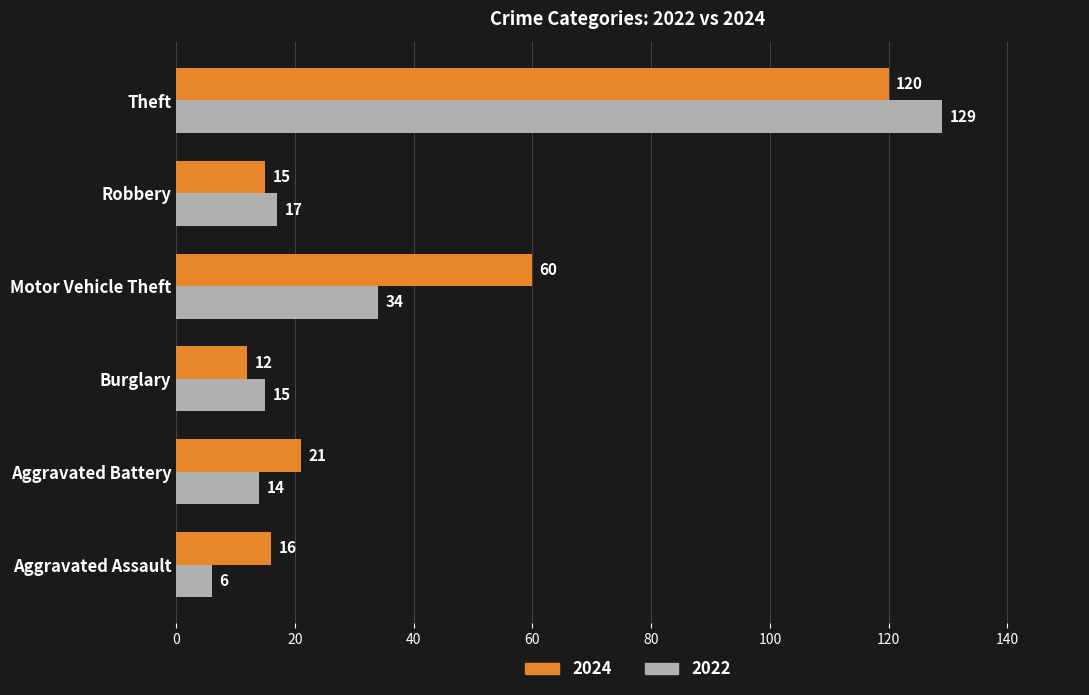

List the series in order of their peak value, lowest first.

2024, 2022